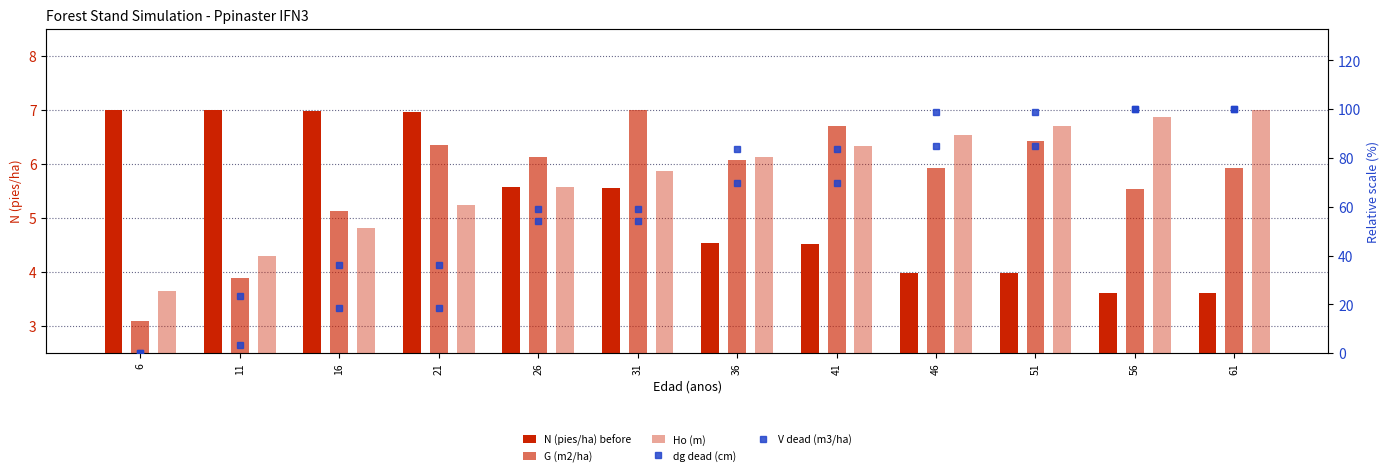

How many values in the dg dead (cm) series exceed 69?

6